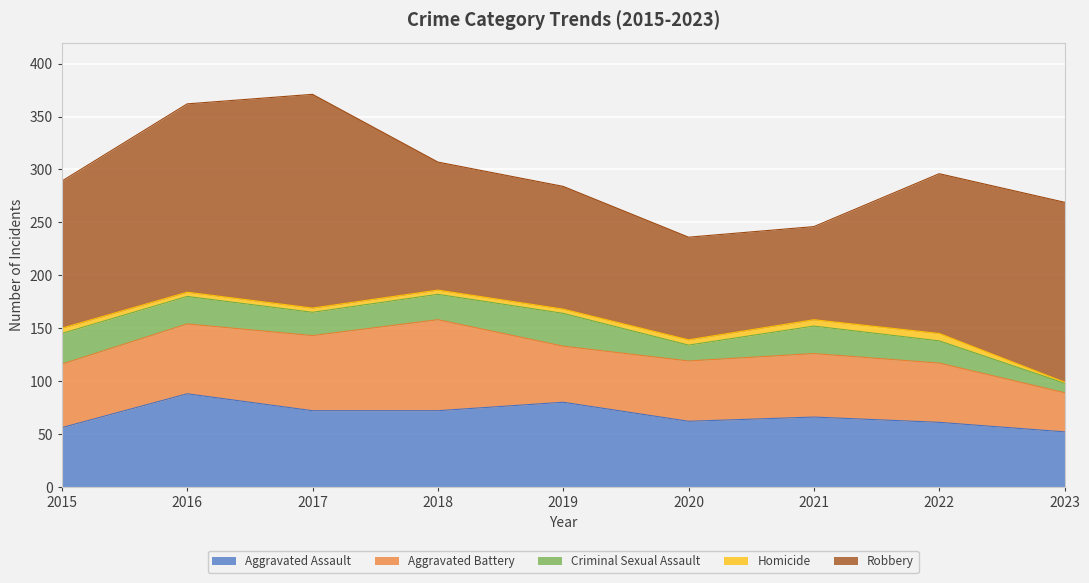

How many values in the Aggravated Battery series exceed 60?

3